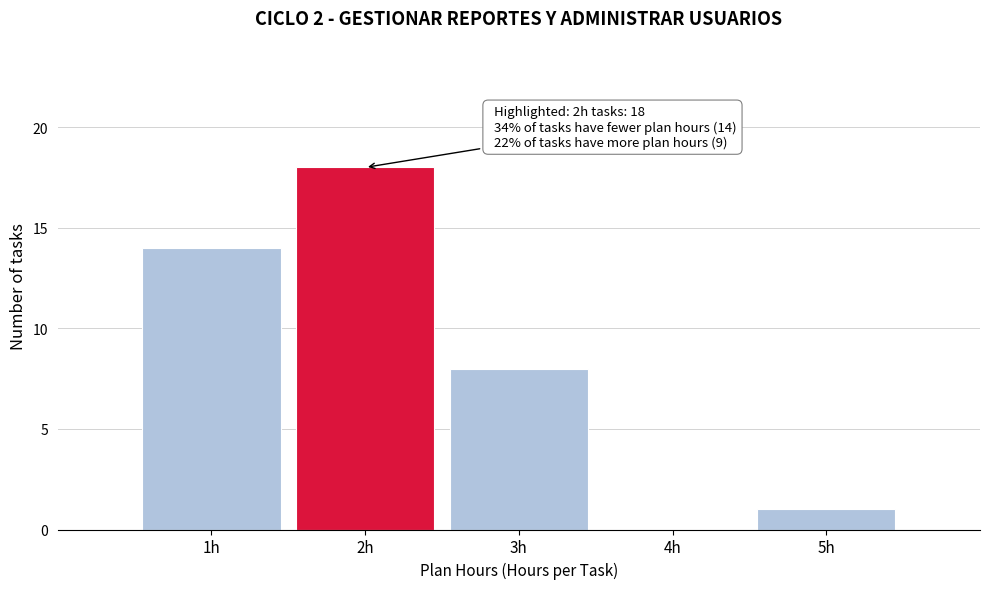

Which range on the x-axis has the tallest bar?

1.5 to 2.5